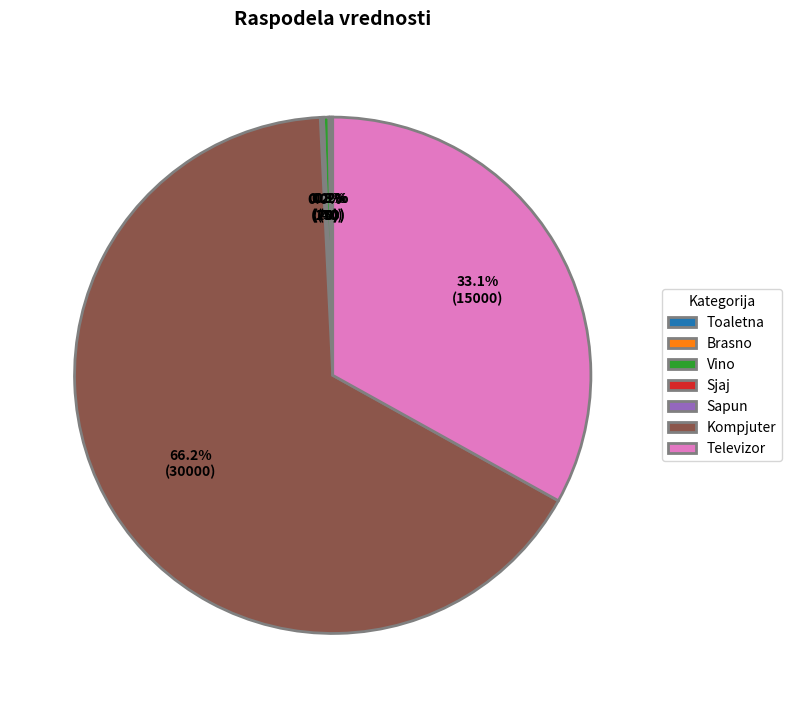

Which slice is the largest?

Kompjuter